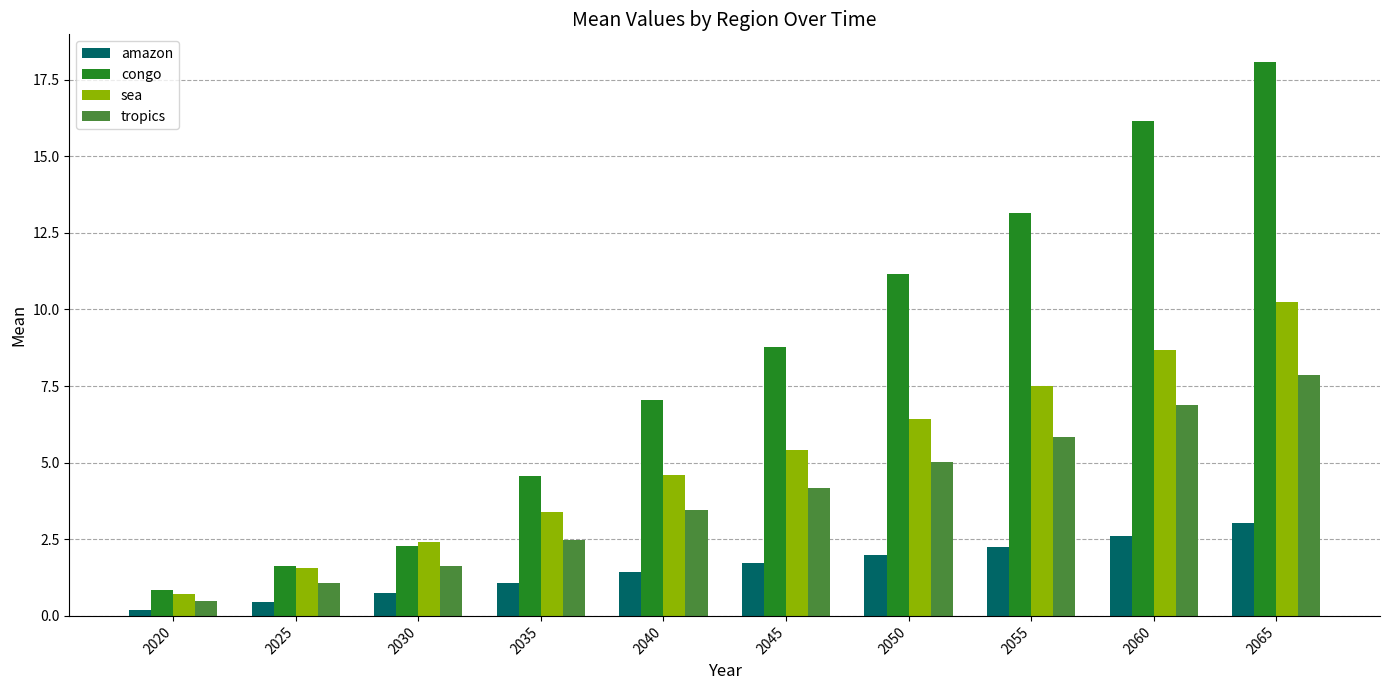

How many bars are there in total?

40